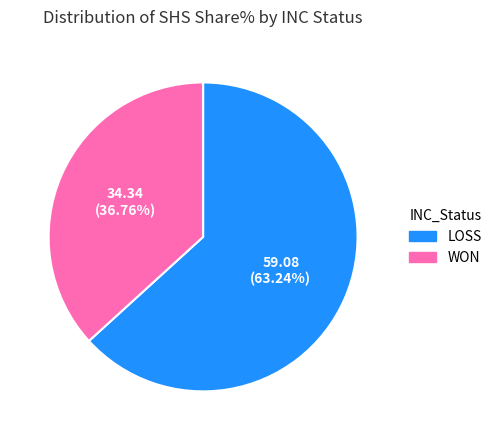

What is the ratio of the value at LOSS to the value at WON?

1.7